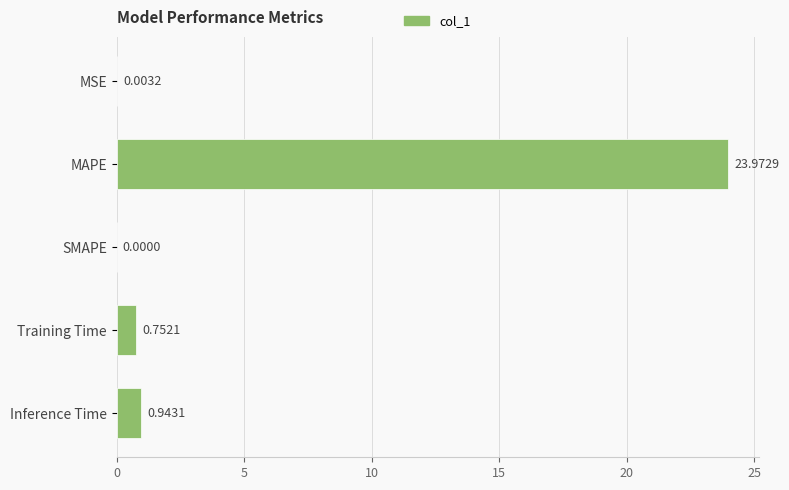

Count the number of values greater than 0.

4